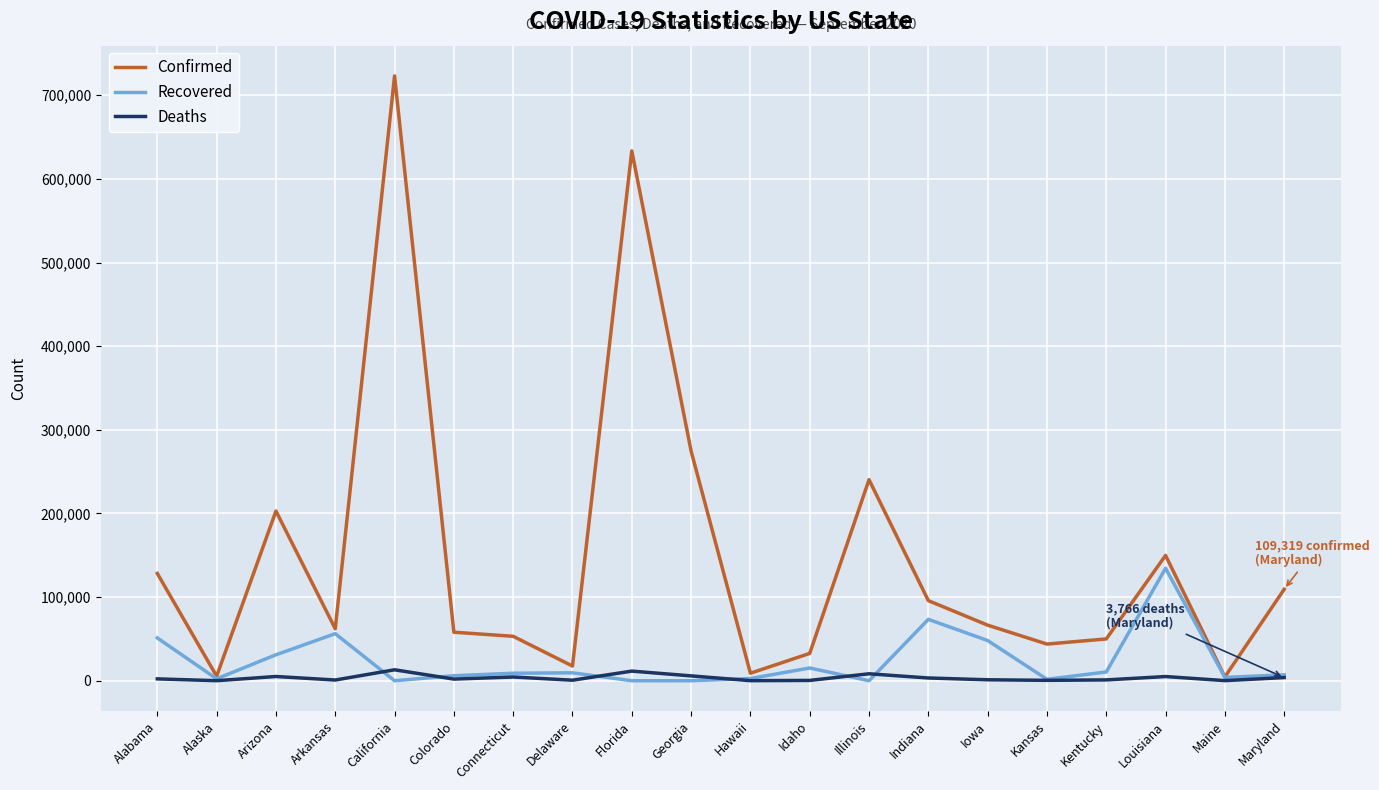

Rank the series by their maximum value, from lowest to highest.

Deaths, Recovered, Confirmed